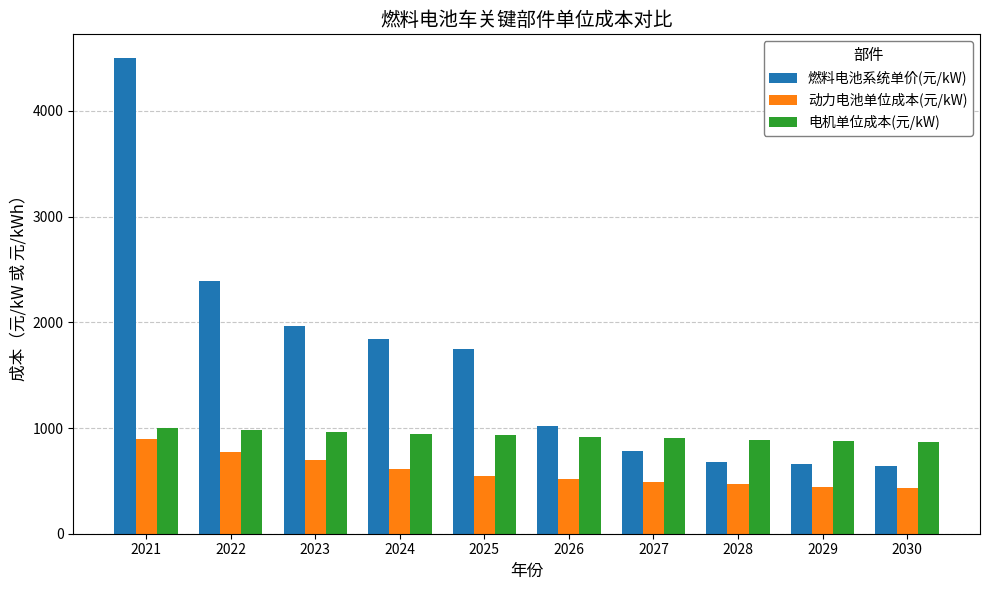

Which category has the highest value in the 动力电池单位成本(元/kW) series?

2021